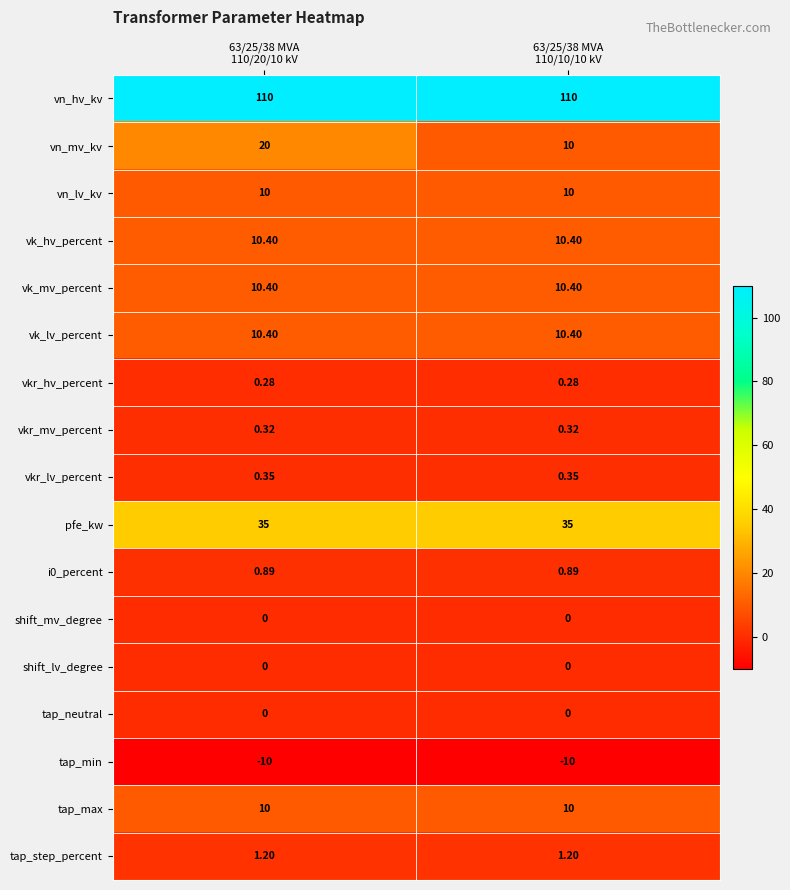

What is the total value across all series at 63/25/38 MVA
110/20/10 kV?

209.2